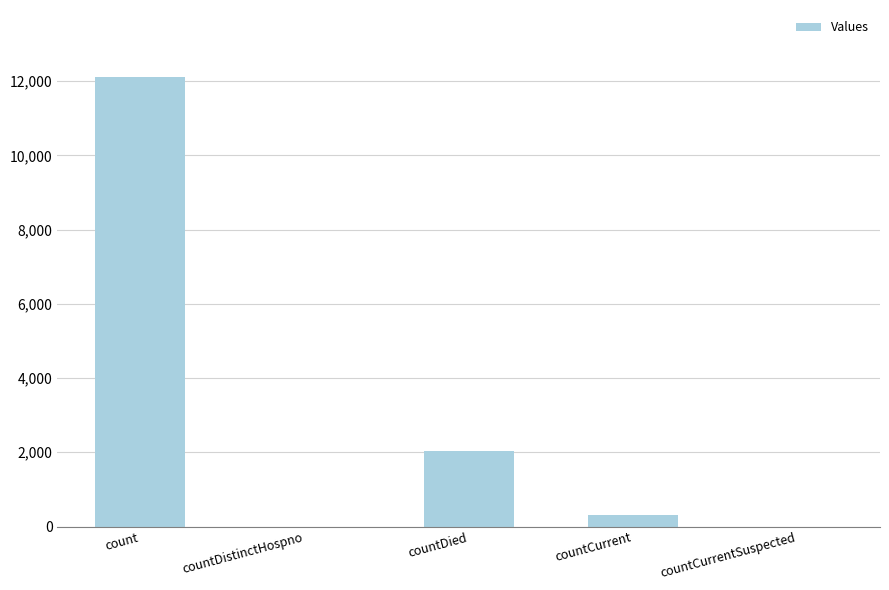

Is it true that the value at countCurrentSuspected is -5236?

False